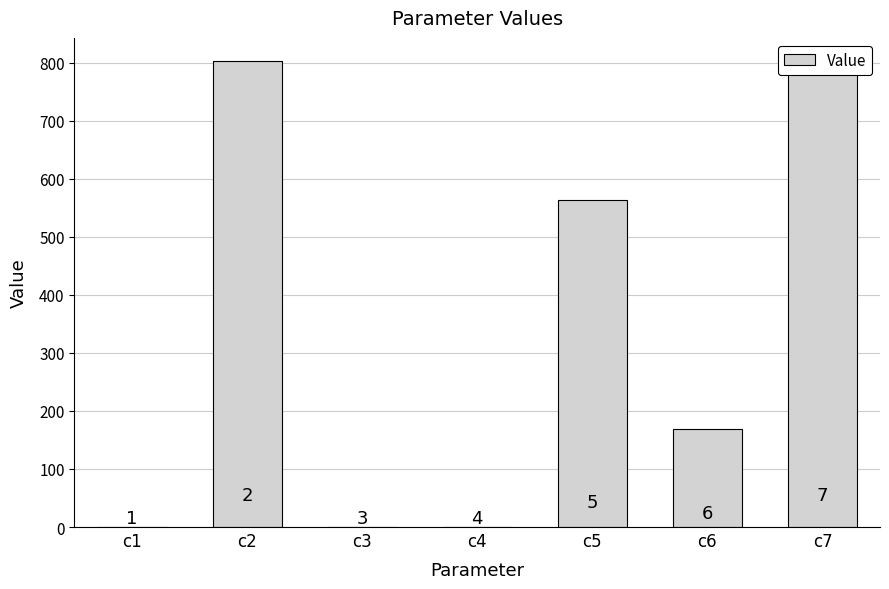

Count the number of categories in the chart.

7